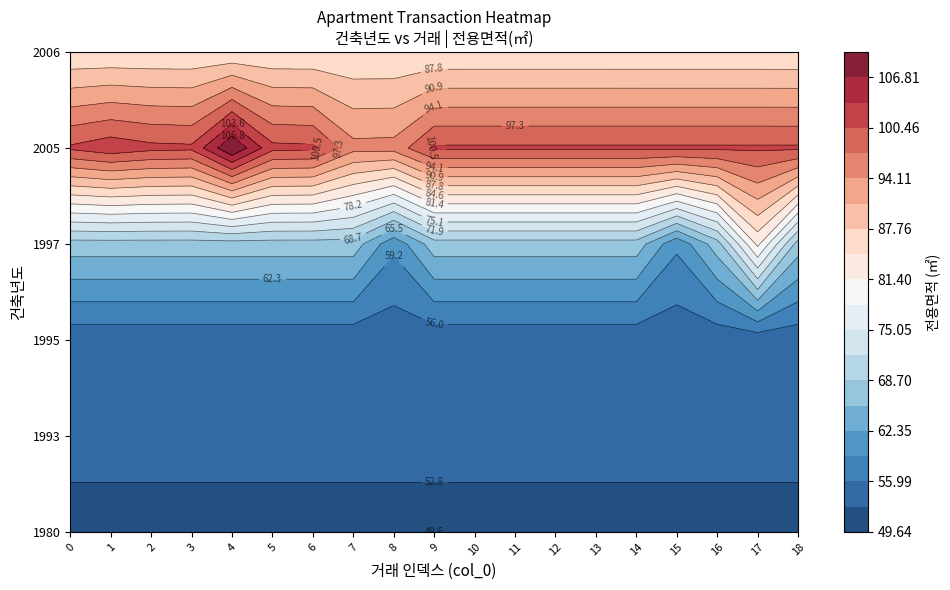

What is the total value across all series at 12?

84.9